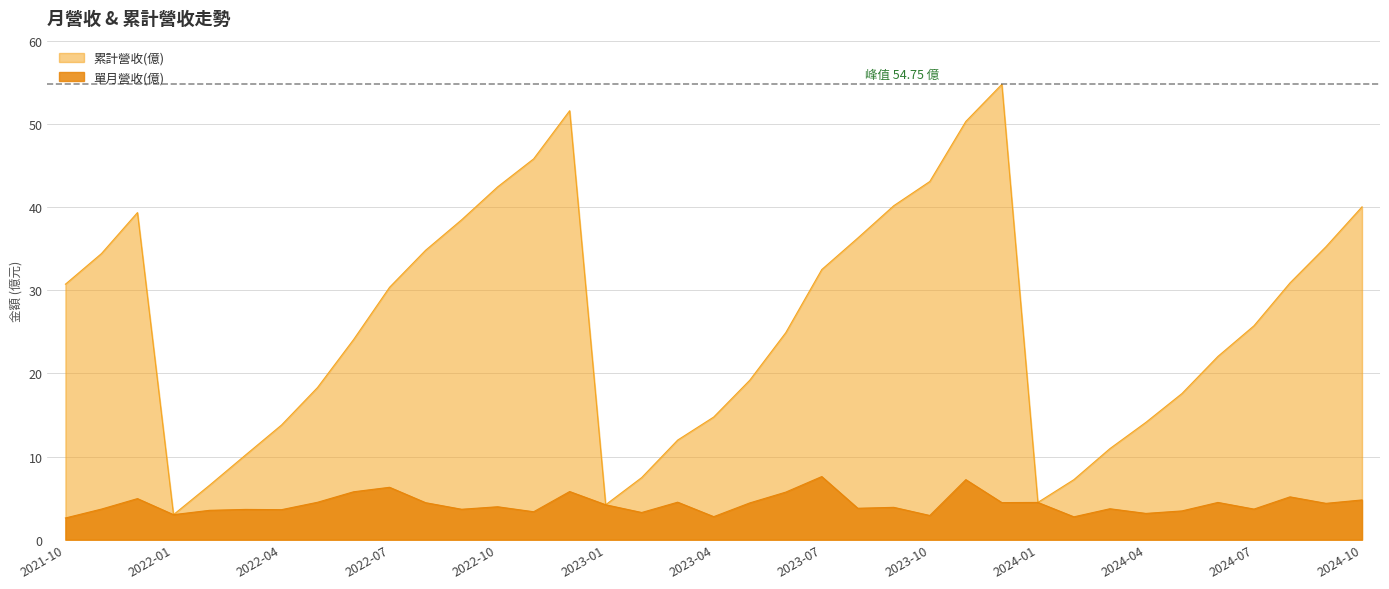

Rank the categories by 累計營收(億) value from lowest to highest.

2022-01, 2023-01, 2024-01, 2022-02, 2024-02, 2023-02, 2022-03, 2024-03, 2023-03, 2022-04, 2024-04, 2023-04, 2024-05, 2022-05, 2023-05, 2024-06, 2022-06, 2023-06, 2024-07, 2022-07, 2021-10, 2024-08, 2023-07, 2021-11, 2022-08, 2024-09, 2023-08, 2022-09, 2021-12, 2024-10, 2023-09, 2022-10, 2023-10, 2022-11, 2023-11, 2022-12, 2023-12